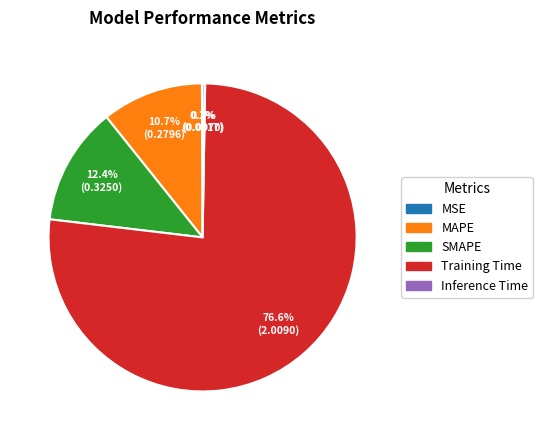

How much of the chart is everything except SMAPE?

87.6%